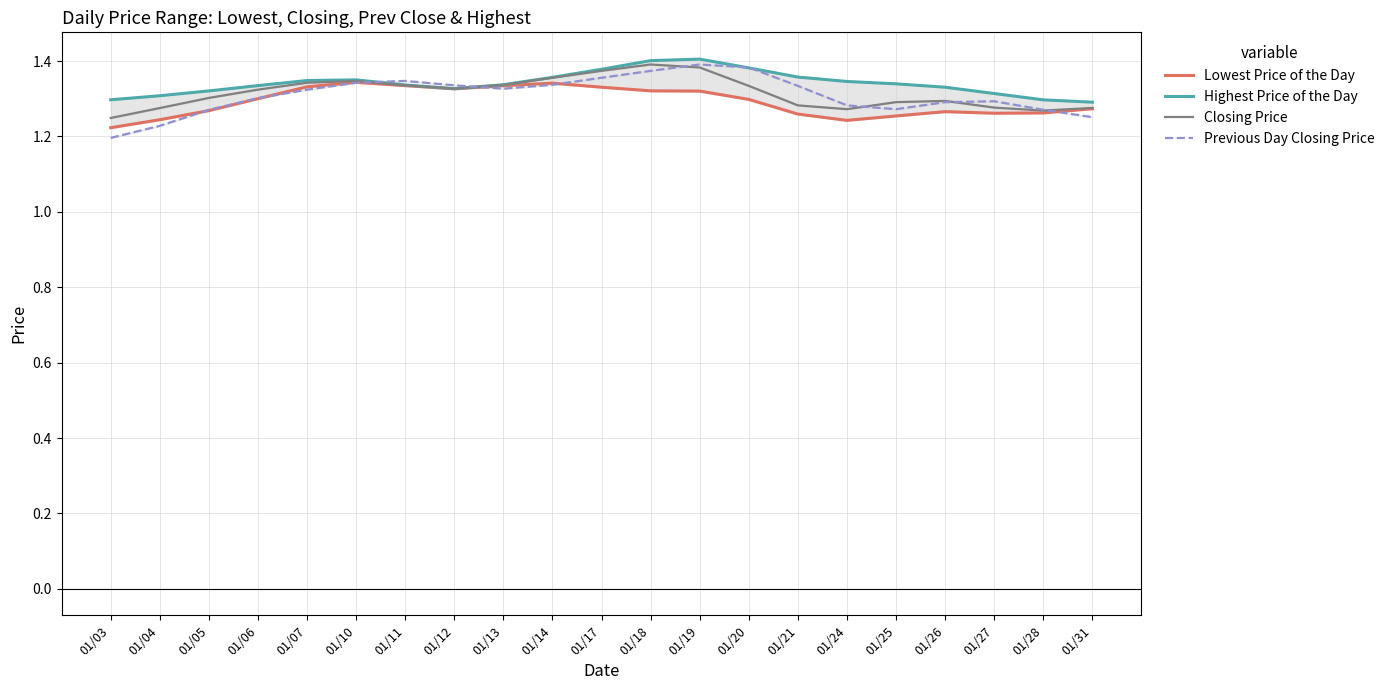

True or false: Lowest Price of the Day has a value of 2.0 at 01/03.

False